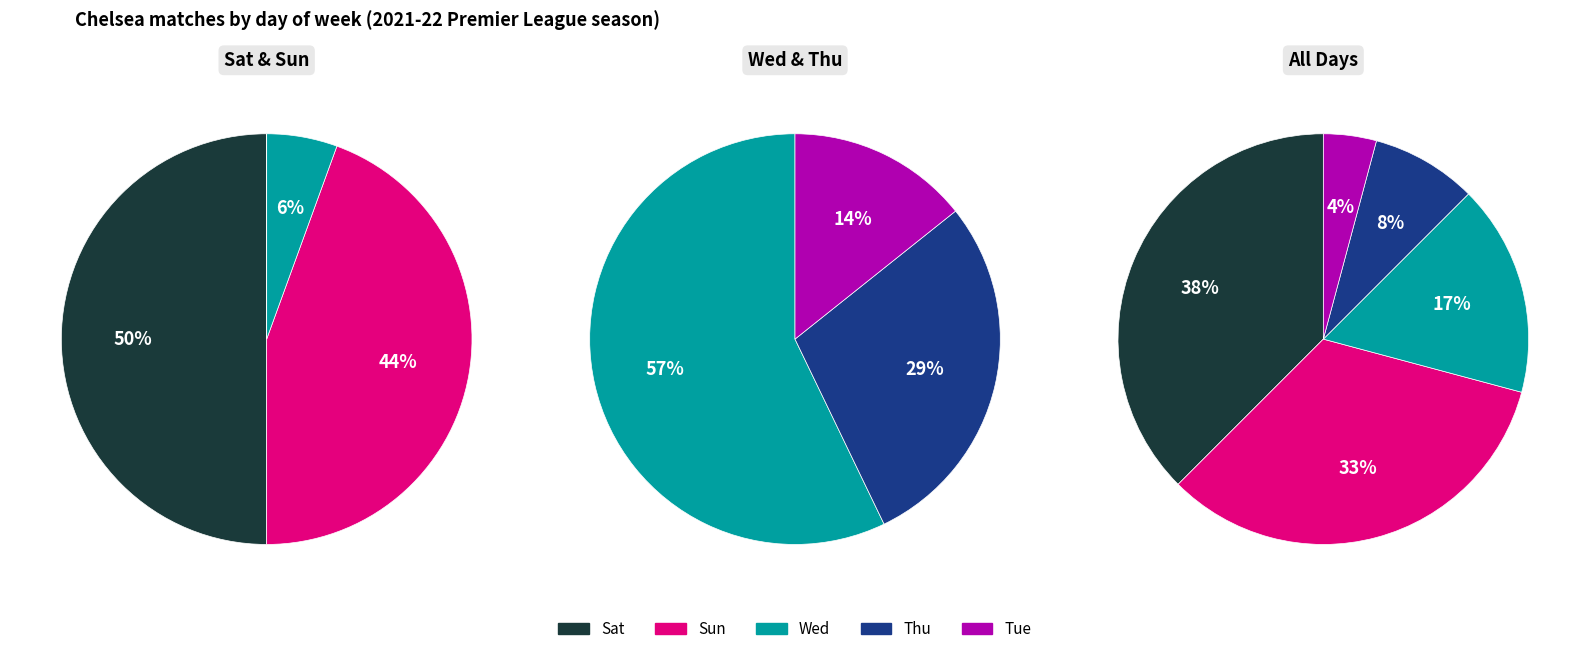

To the nearest percent, what is the combined percentage of Sun and Thu?

42%